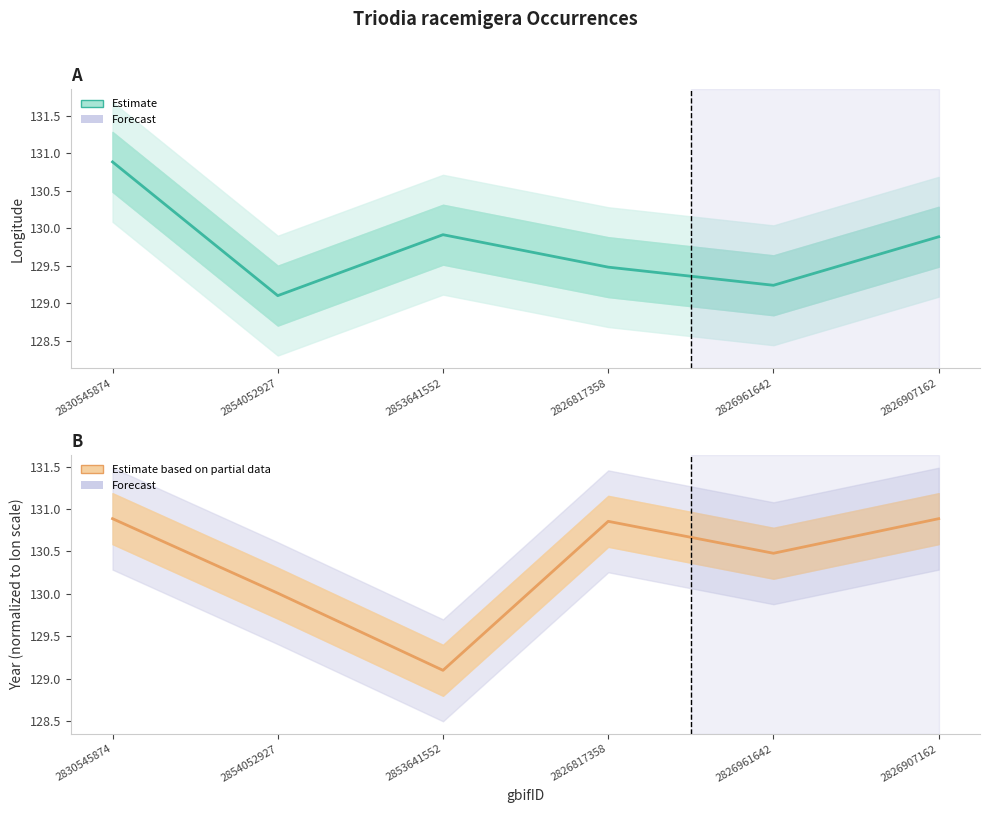

In Longitude (Estimate), how many points are higher than both neighbors (excluding endpoints)?

1